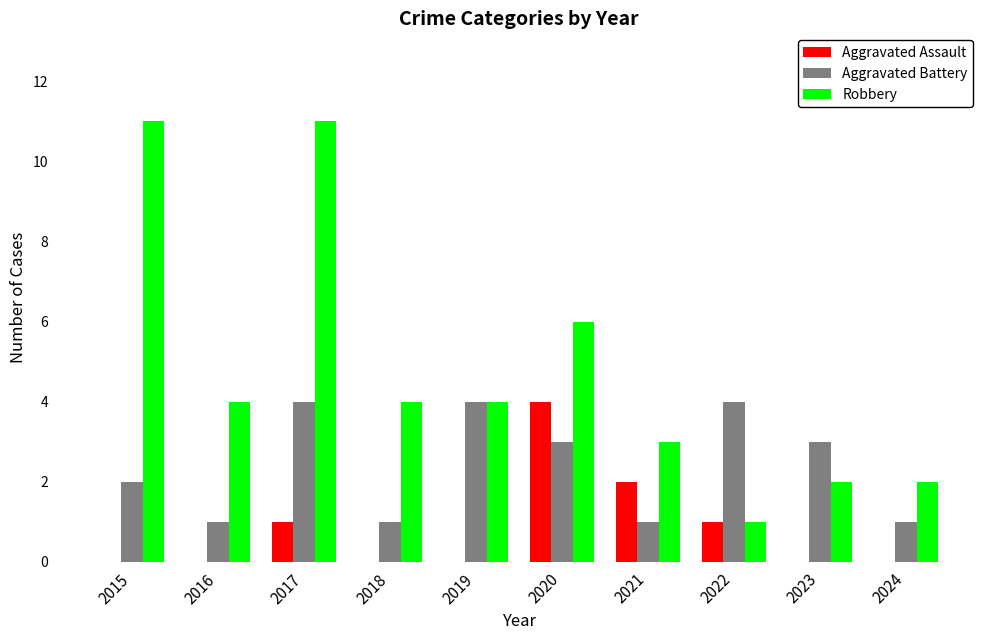

How many groups of bars are there?

10